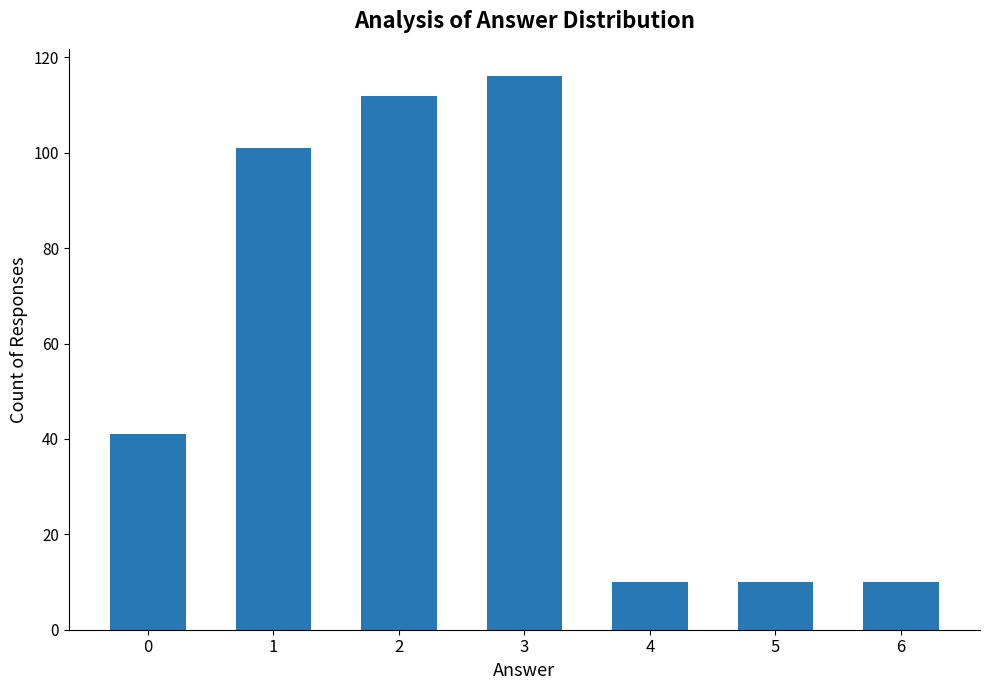

How many bars are there in total?

7